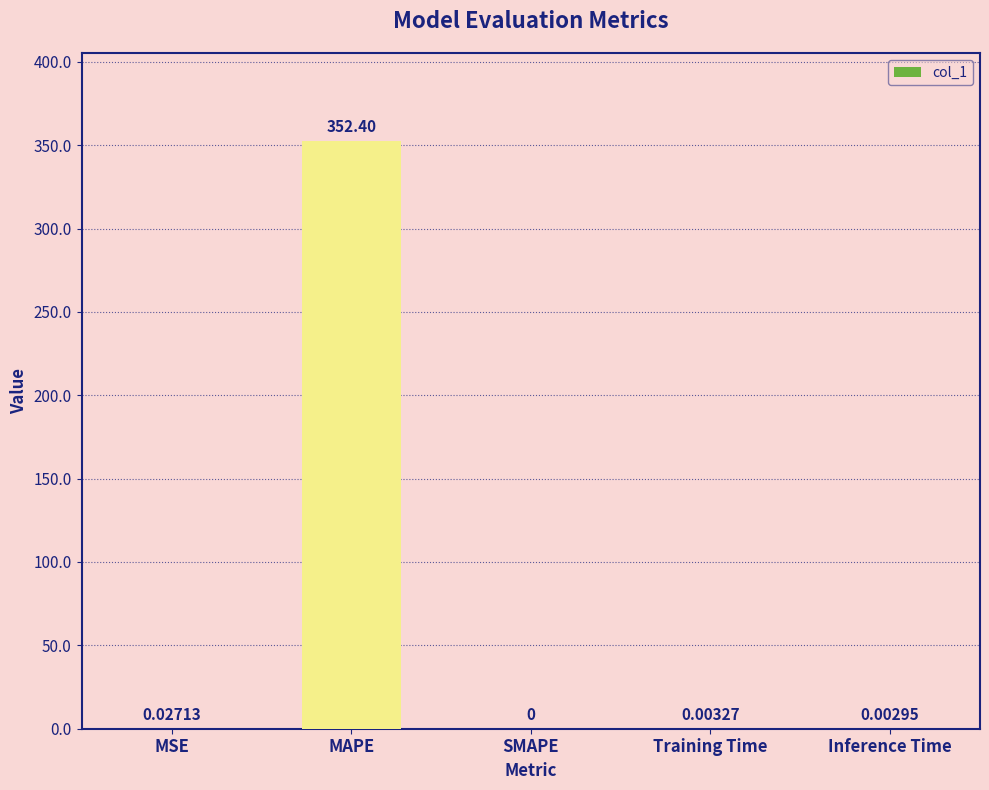

What is the sum of all values?

352.4